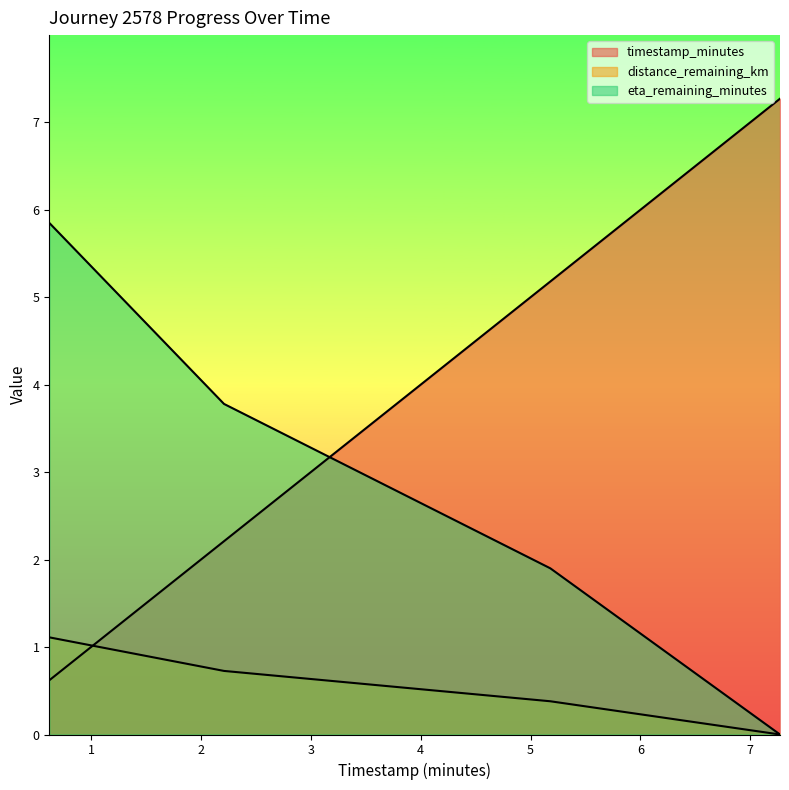

Reading left to right, extract all data points from this chart.

timestamp_minutes: 0.62=0.6	2.21=2.2	5.18=5.2	7.27=7.3
distance_remaining_km: 0.62=1.1	2.21=0.7	5.18=0.4	7.27=0.0
eta_remaining_minutes: 0.62=5.8	2.21=3.8	5.18=1.9	7.27=0.0